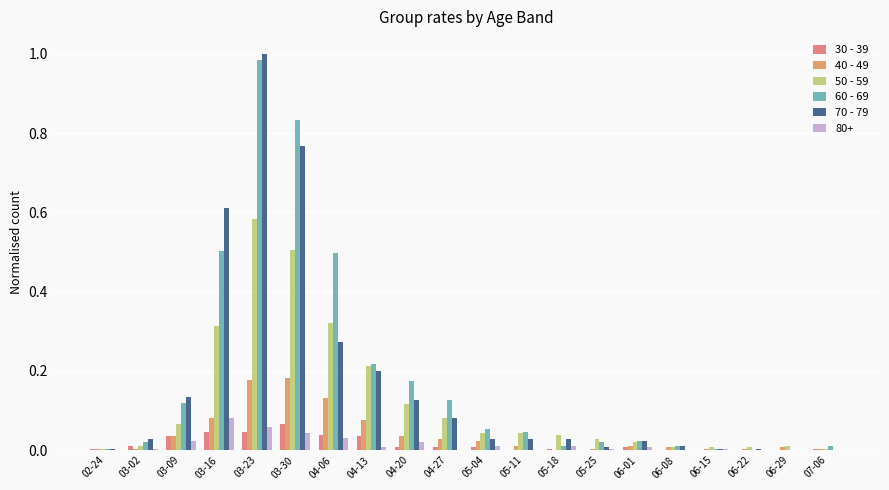

Which series has the largest total across all categories?

60 - 69